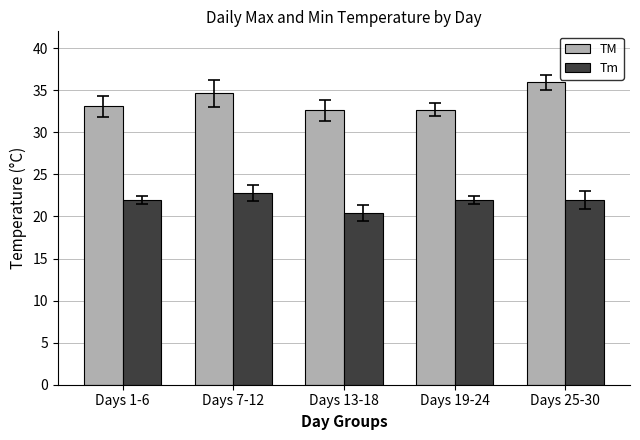

List the series in order of their overall mean, highest first.

TM, Tm